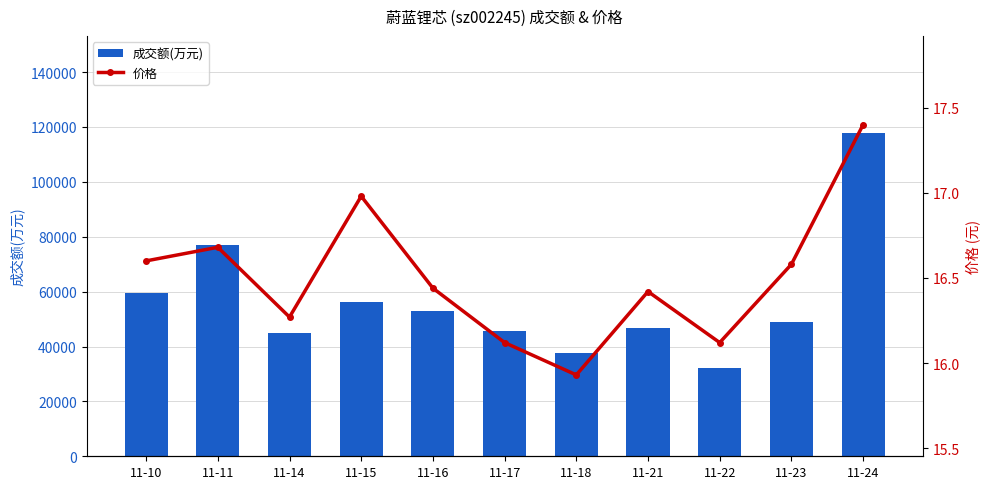

What is the difference between the 成交额(万元) values at 11-17 and 11-23?

3512